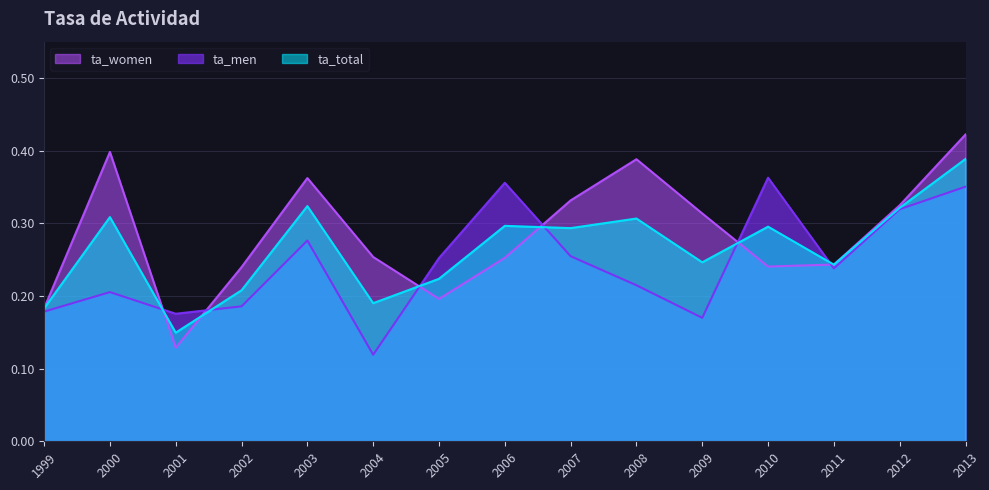

At which category is the sum across all series the highest?

2013